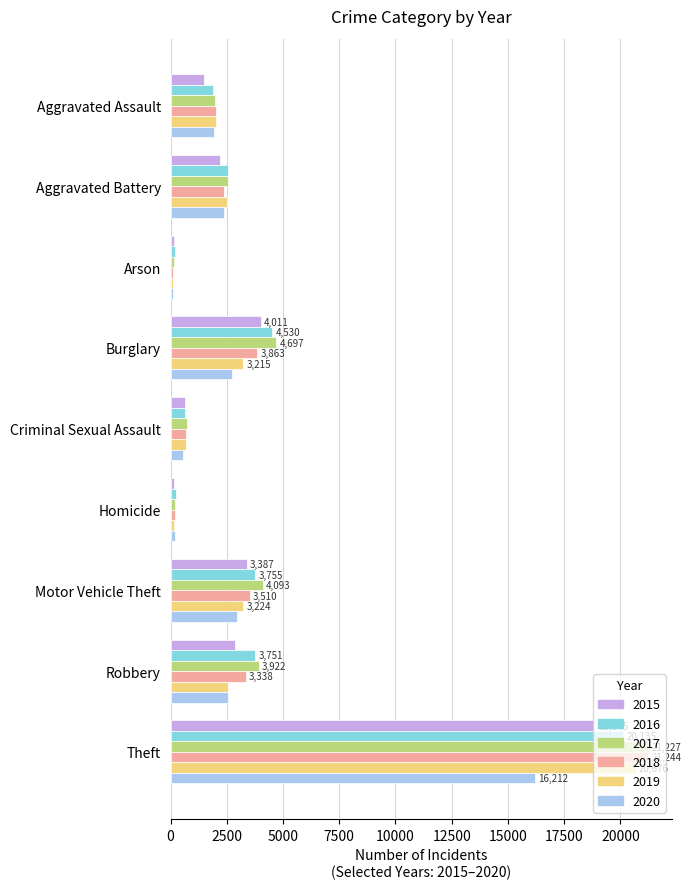

Which series has the largest total across all categories?

2017